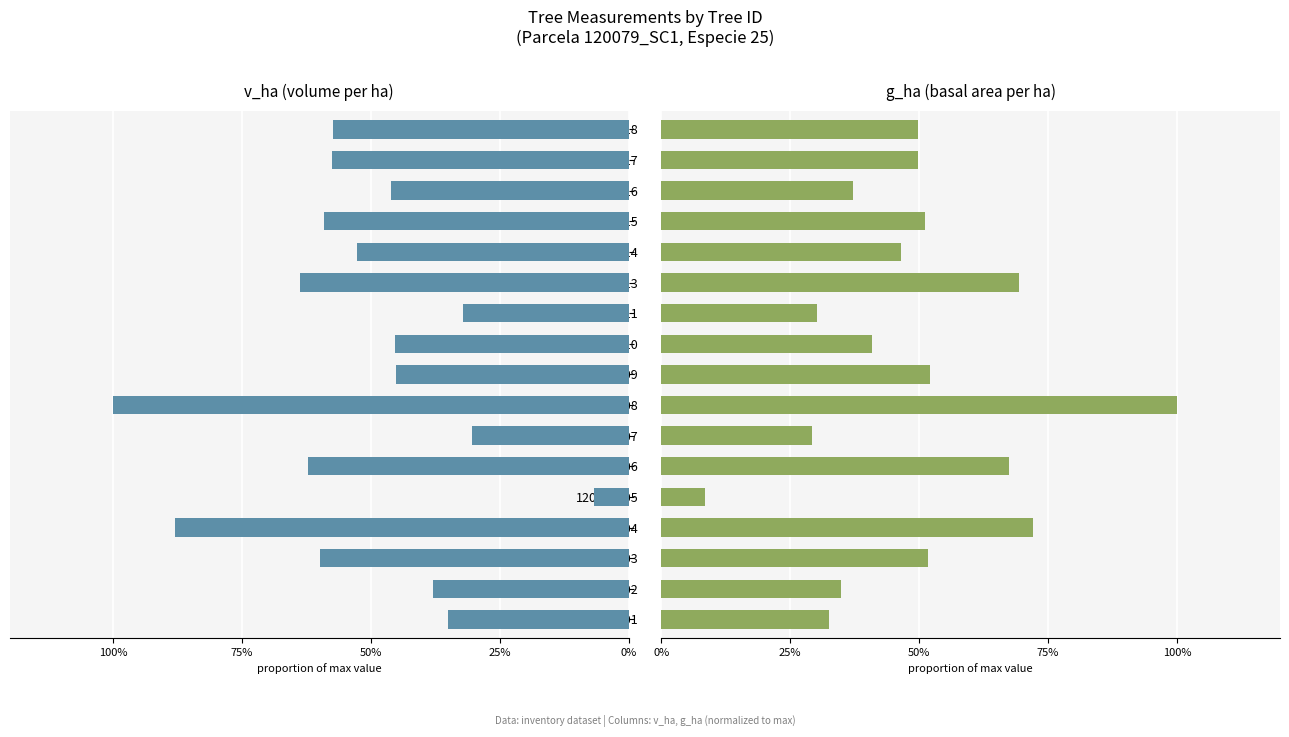

Reading left to right, list all the values displayed in this chart.

v_ha: 34.9	37.9	59.8	88.0	6.8	62.1	30.4	100.0	45.1	45.2	32.2	63.7	52.7	59.0	46.1	57.6	57.3
g_ha: 32.6	34.9	51.6	72.1	8.4	67.4	29.3	100.0	52.1	40.9	30.2	69.3	46.5	51.2	37.2	49.8	49.8